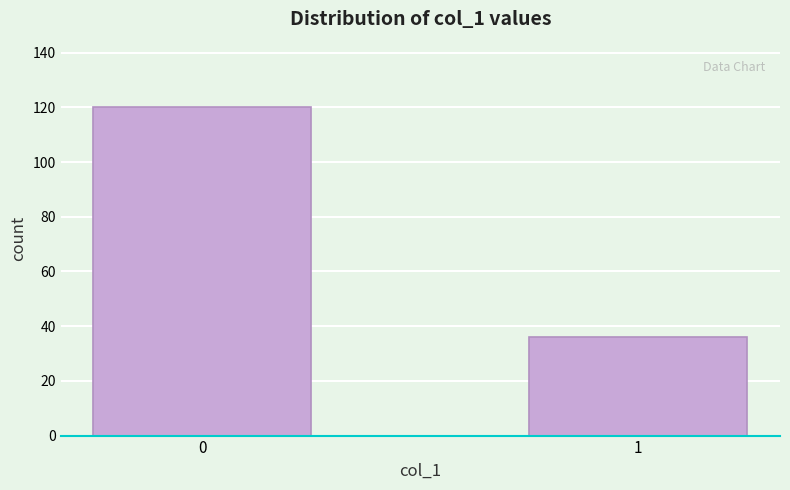

Reading left to right, extract all data points from this chart.

0=120	1=36